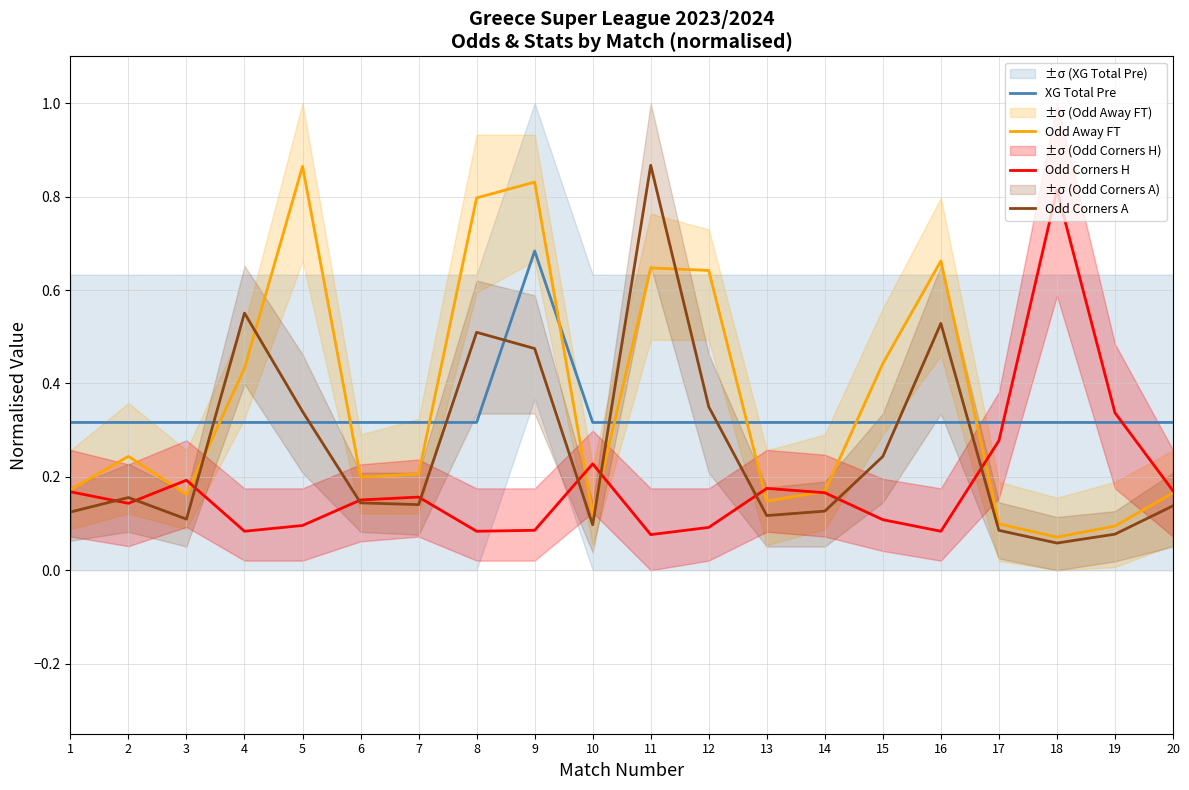

Which has a higher value, 16 or 12?

16